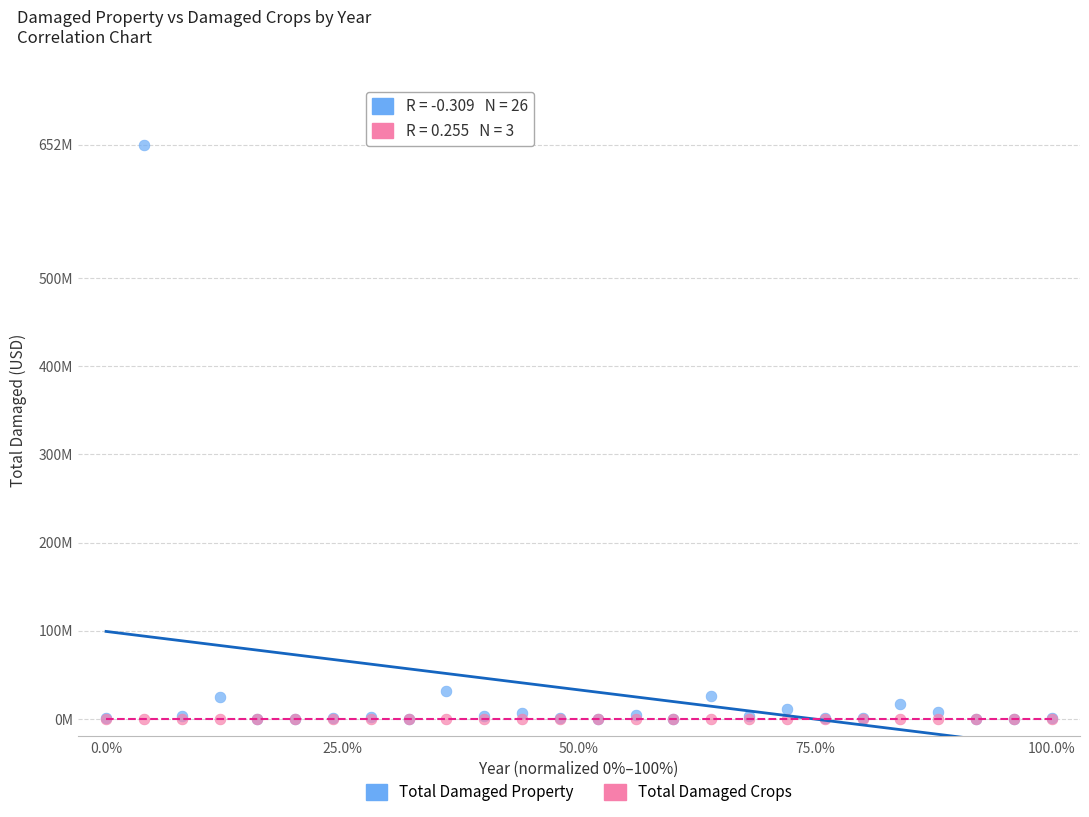

What are all the series names shown in the legend?

Total Damaged Property, Total Damaged Crops